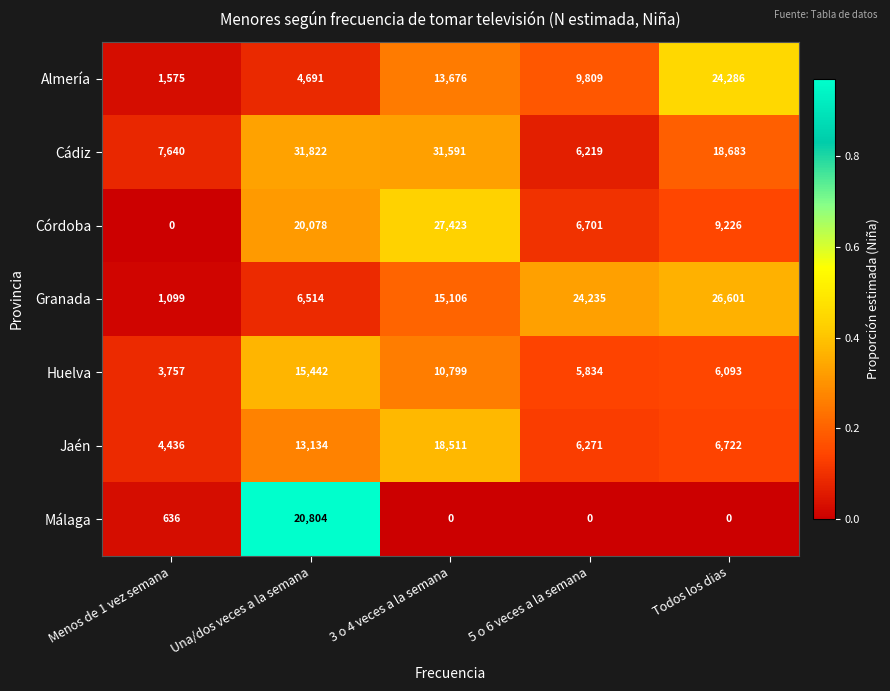

Is it true that Granada equals 24235 at 5 o 6 veces a la semana?

True